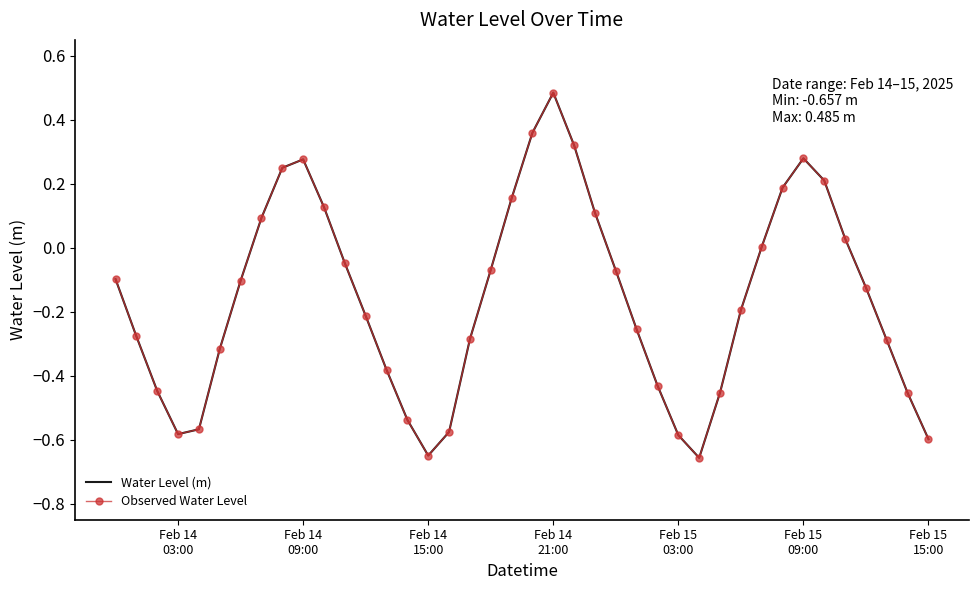

What is the greatest value displayed?

0.5